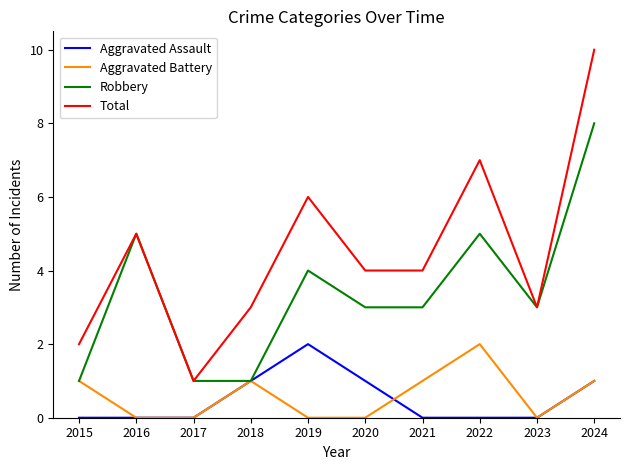

The value of Robbery at 2020 is 5. True or false?

False